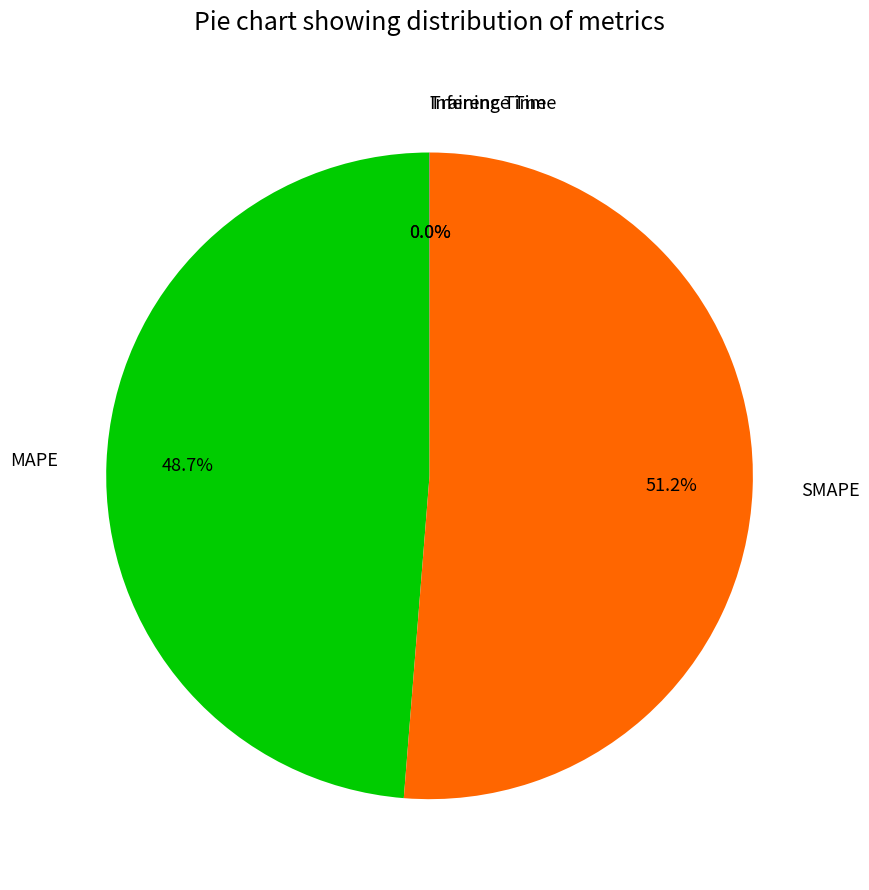

To the nearest percent, what percentage of the pie is MAPE?

49%